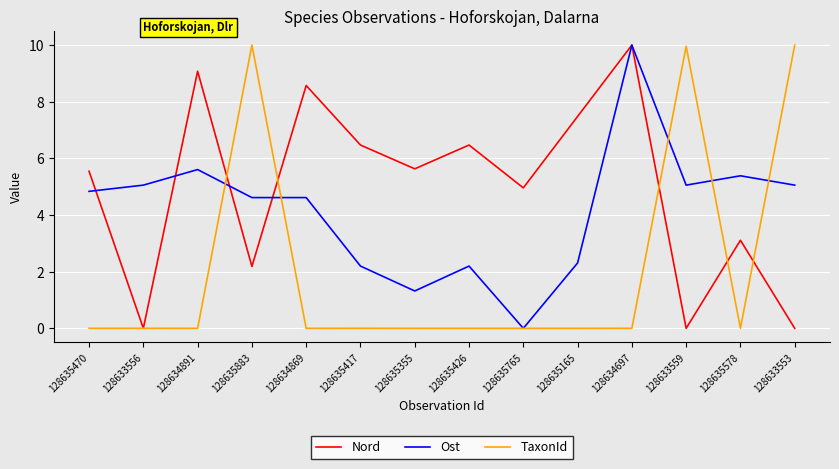

Which series changed the most between 128635470 and 128634869?

Nord